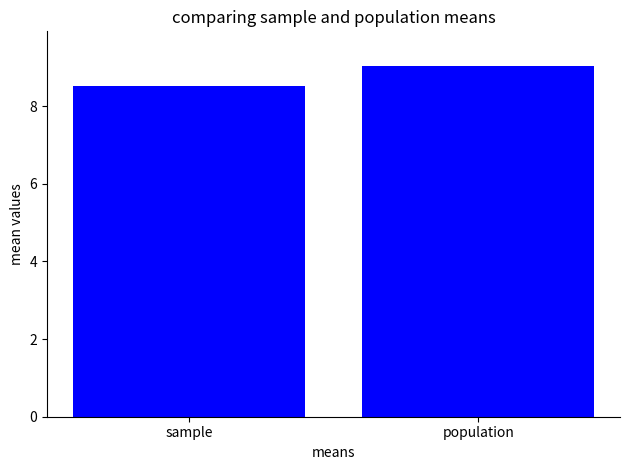

What is the label of the 1st bar from the left?

sample